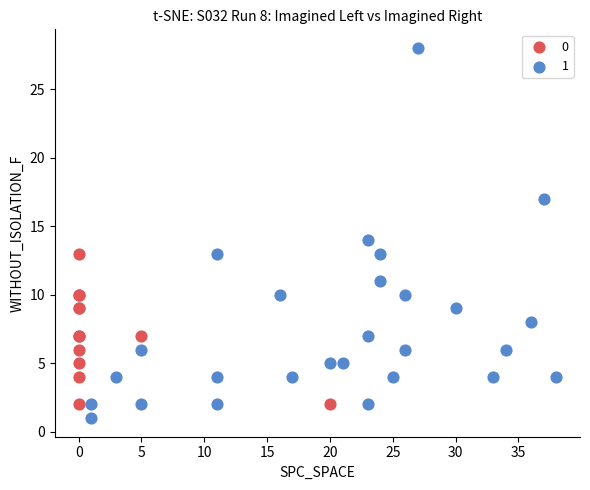

What are all the series names shown in the legend?

0, 1